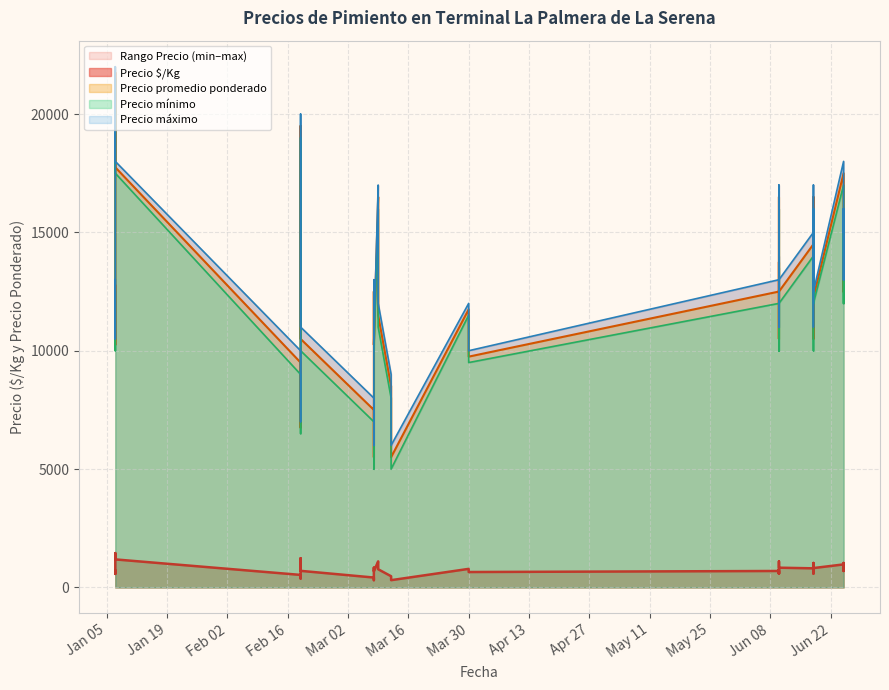

What is the total value across all series at 2021-03-09?

50600